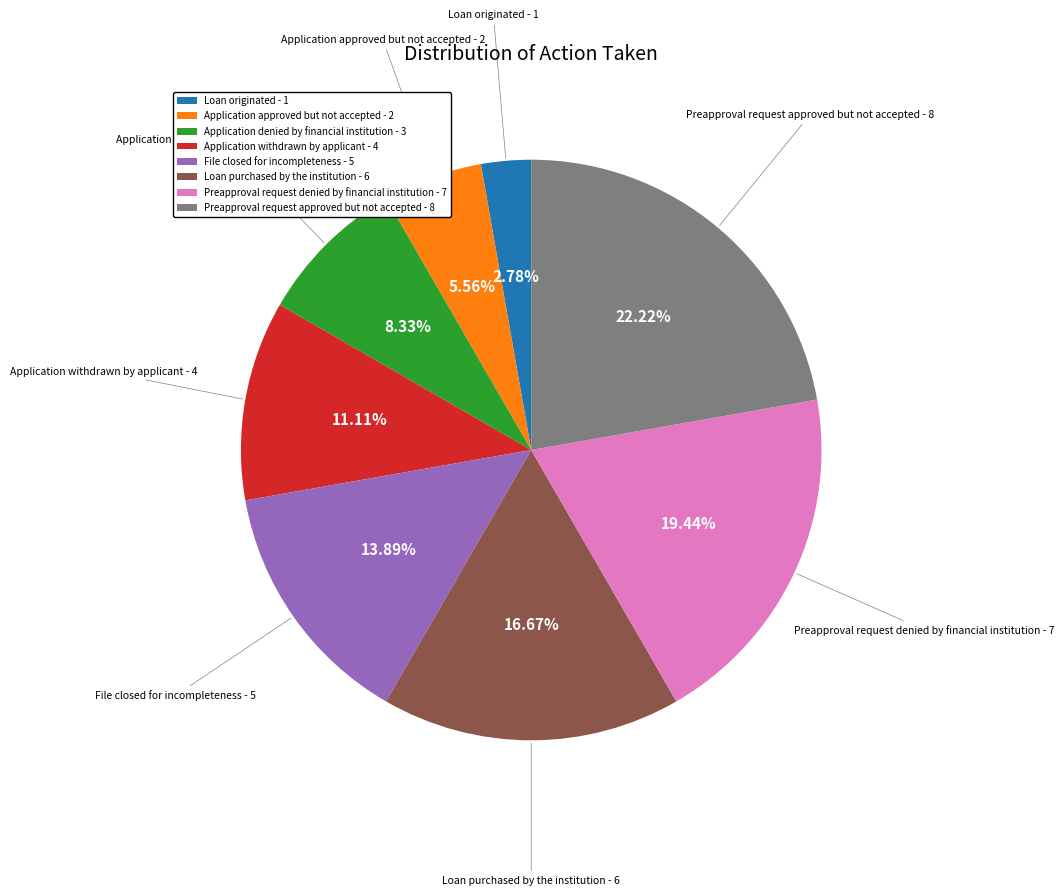

To the nearest percent, what is the combined percentage of Application approved but not accepted and Application withdrawn by applicant?

17%